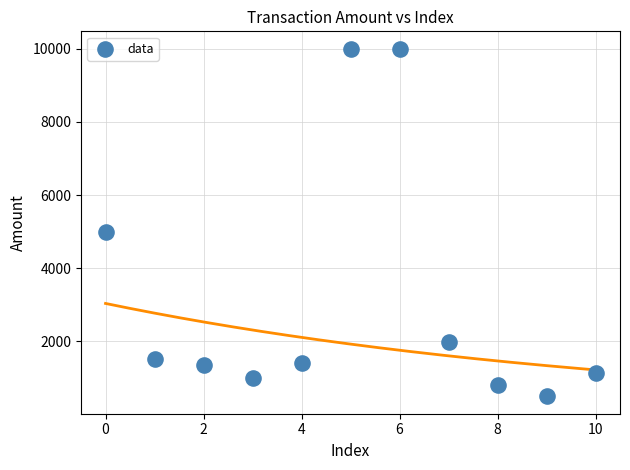

What is the average Y value?

3159.1